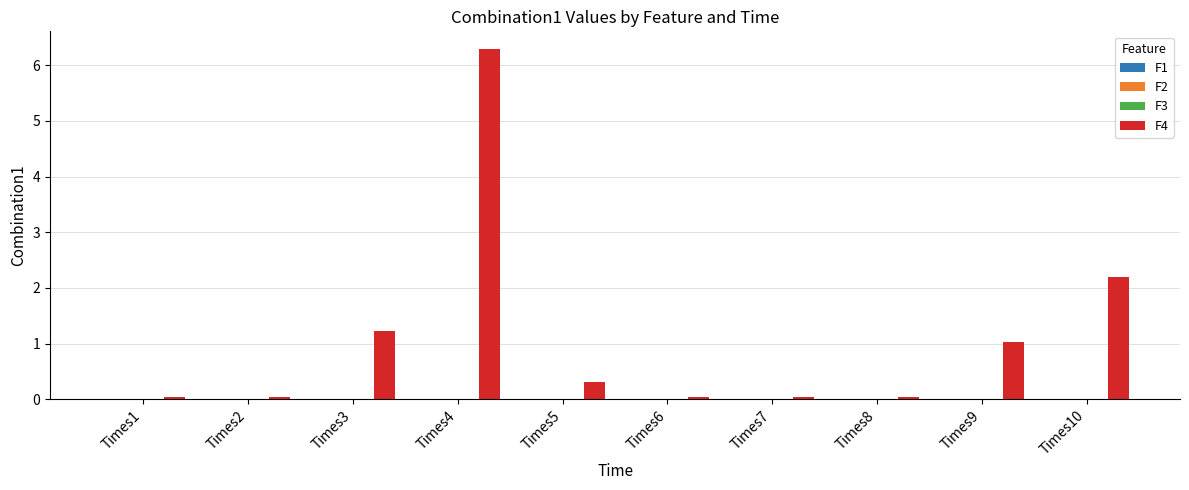

Which series has the largest total across all categories?

F4